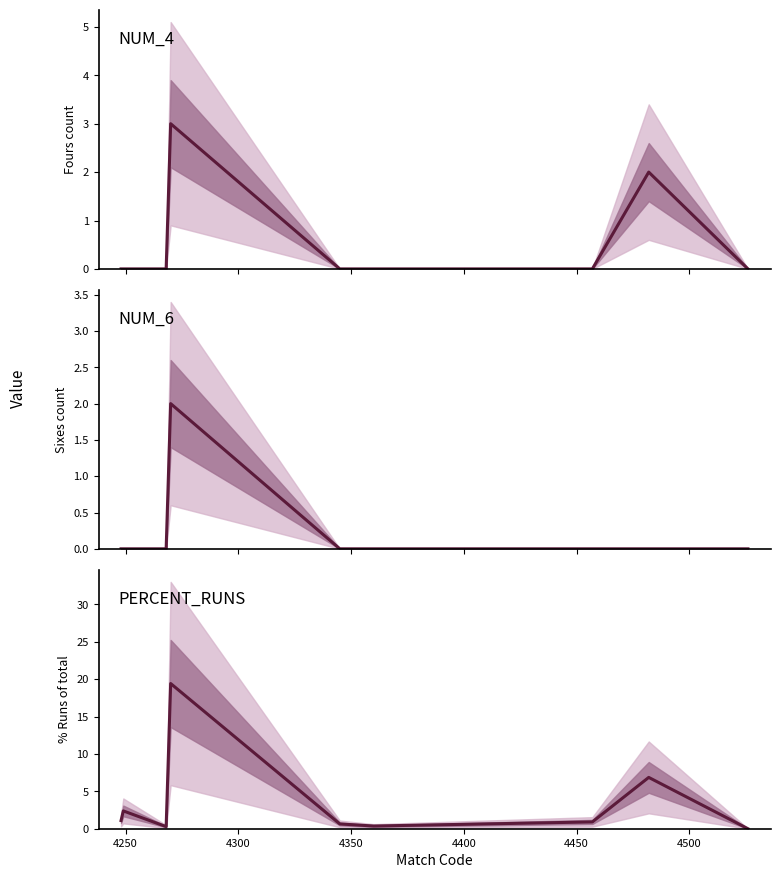

Count the number of data series in this chart.

3